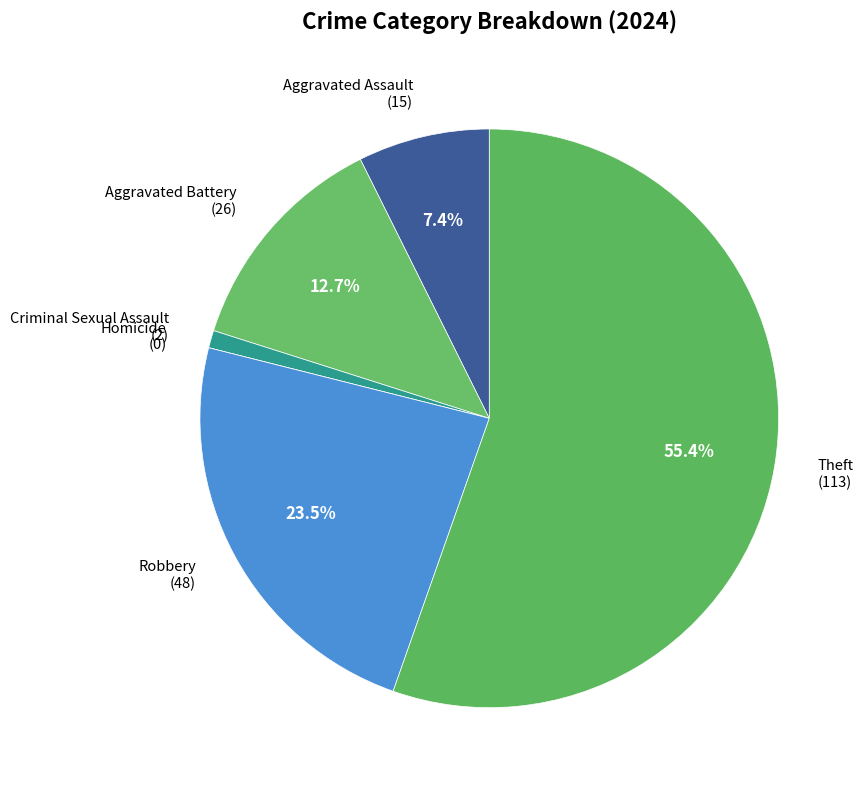

Is there any slice that represents more than half of the pie?

Yes